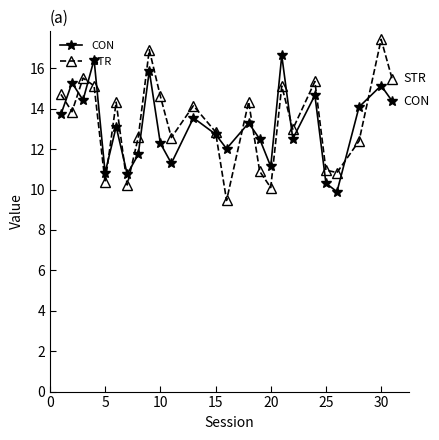

Count the number of categories in the chart.

25